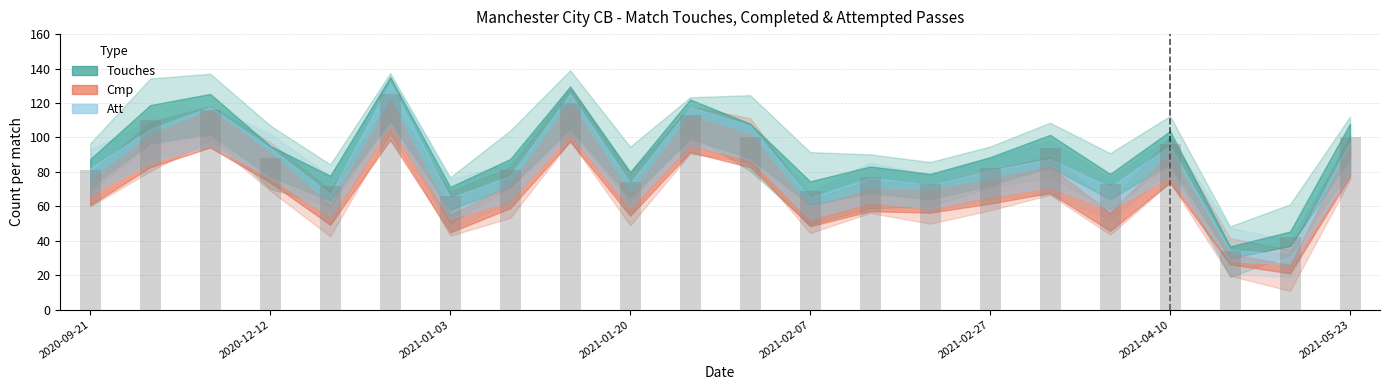

How many bars are there in total?

22